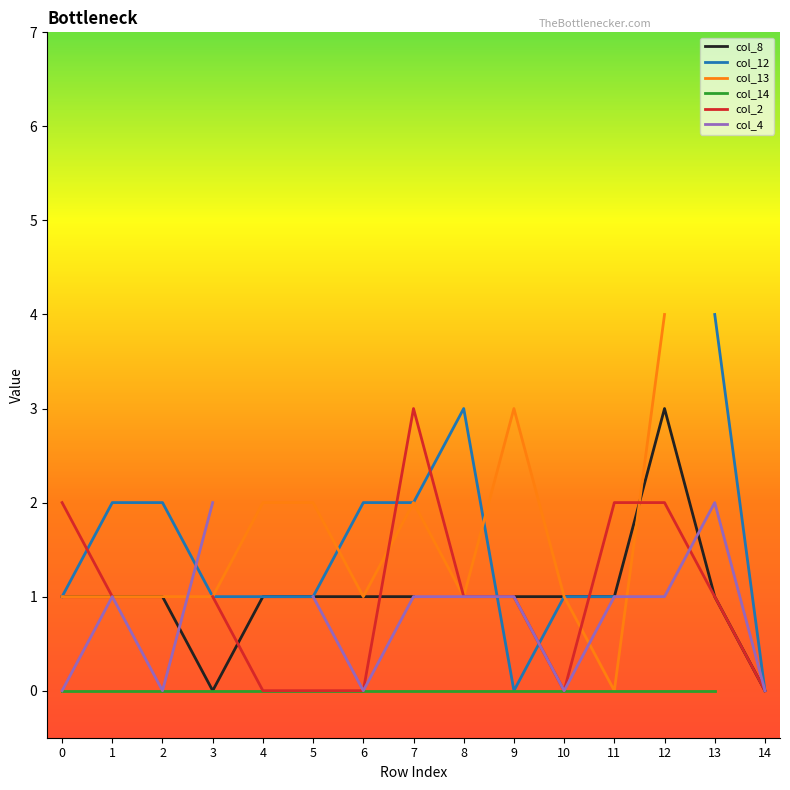

The value of col_4 at 12 is 0.5. True or false?

False